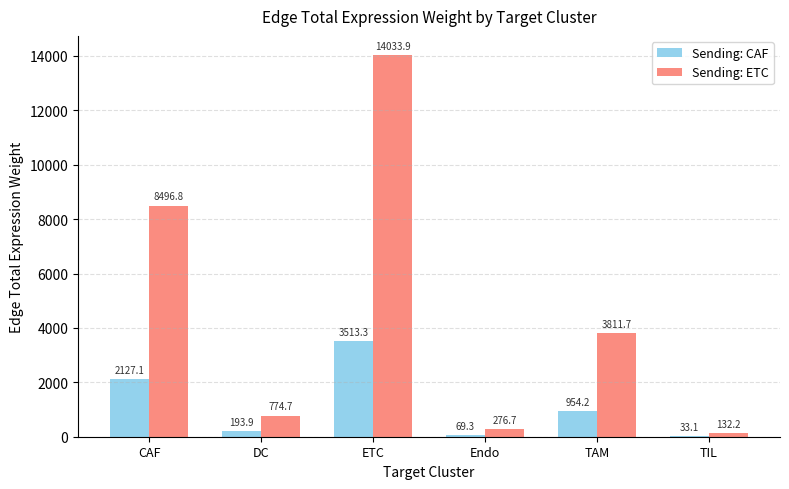

The Sending: CAF series shows 69.3 at Endo. True or false?

True